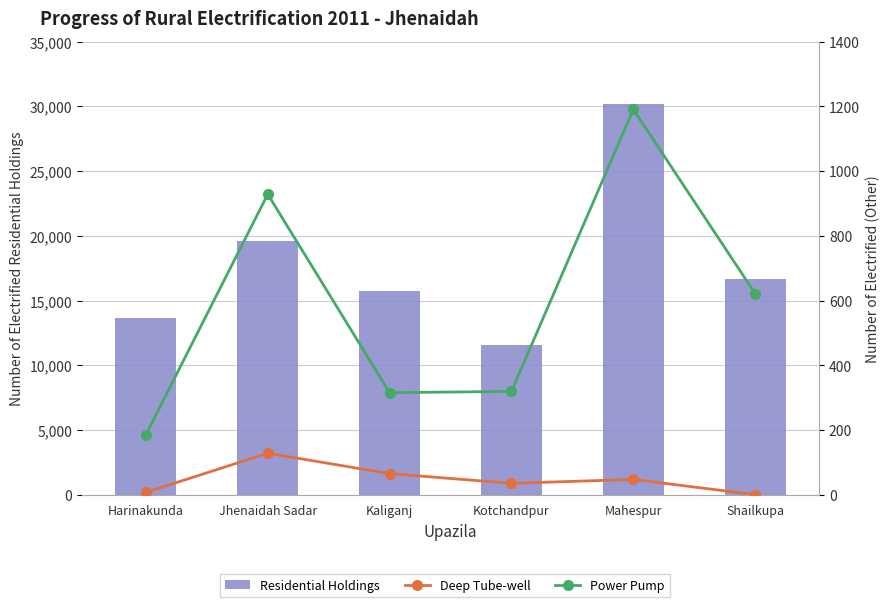

The Power Pump series shows 328 at Shailkupa. True or false?

False